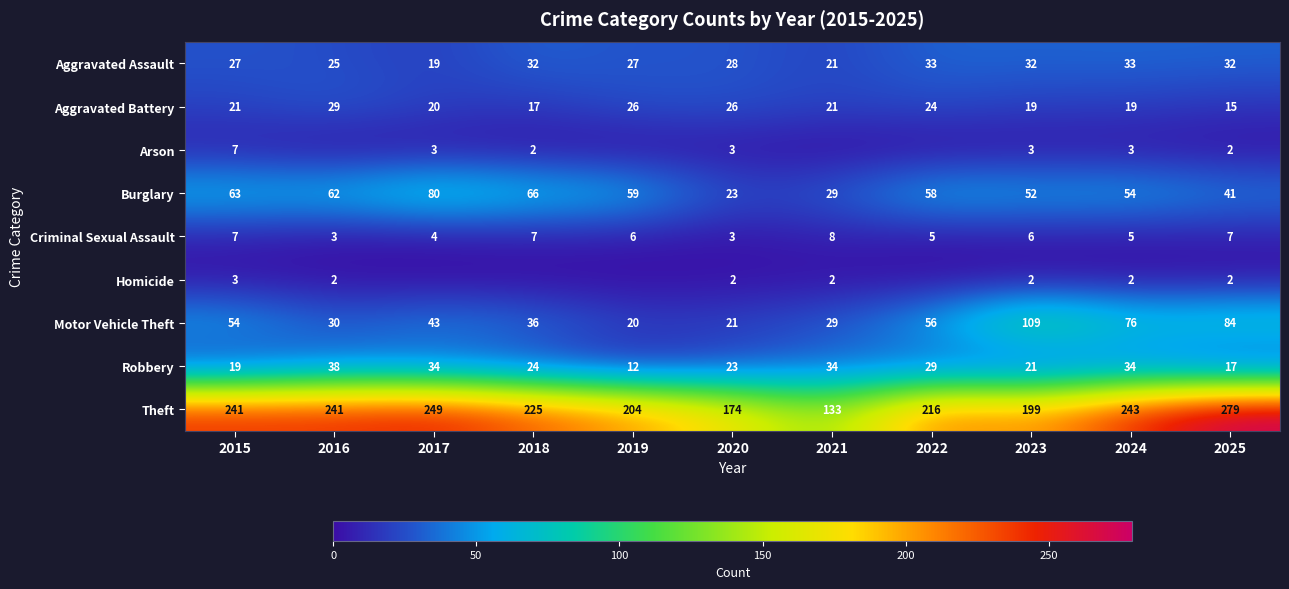

What is the sum of the Homicide values at 2025 and 2021?

4